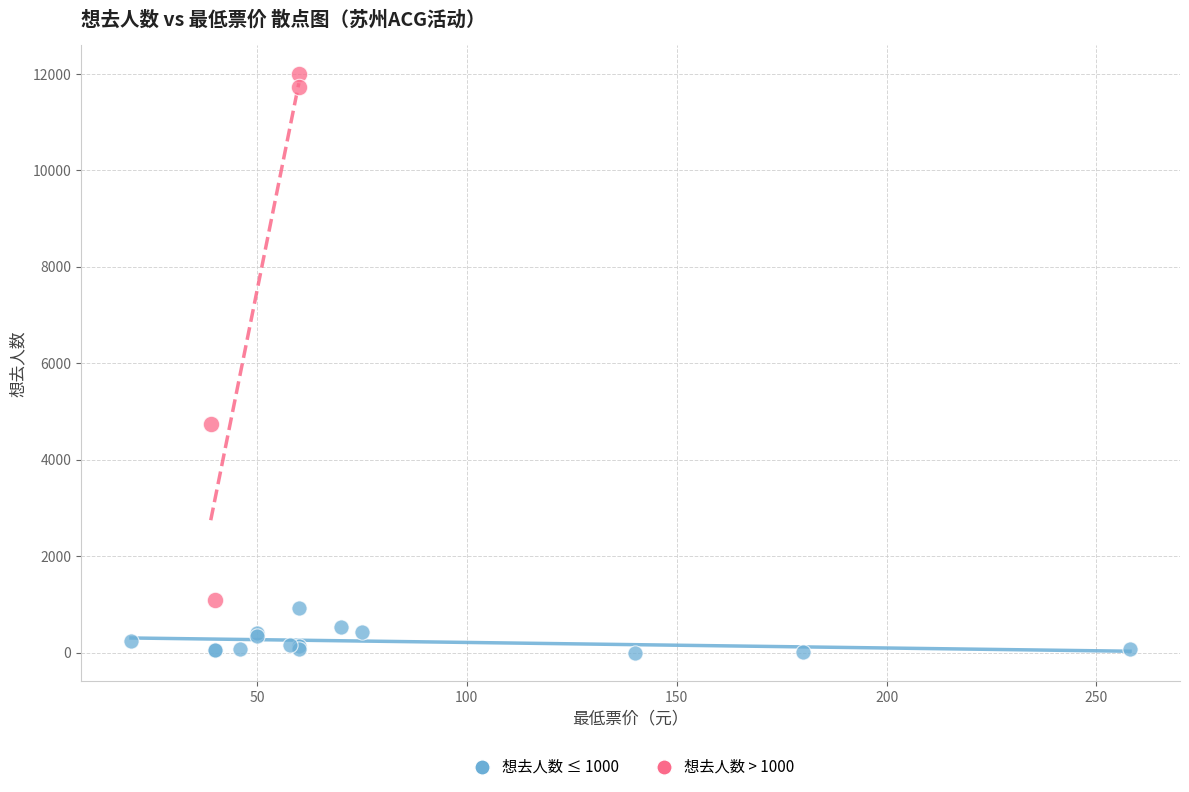

Which series reaches the minimum Y coordinate?

想去人数 ≤ 1000